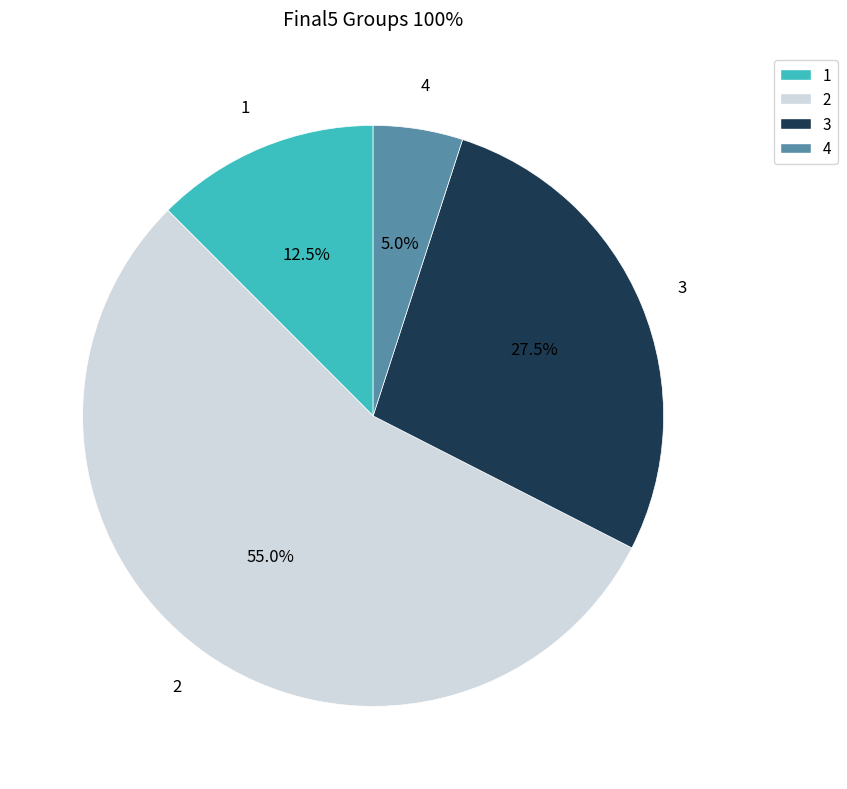

Approximately how many times larger is the value at 4 compared to 2?

0.1